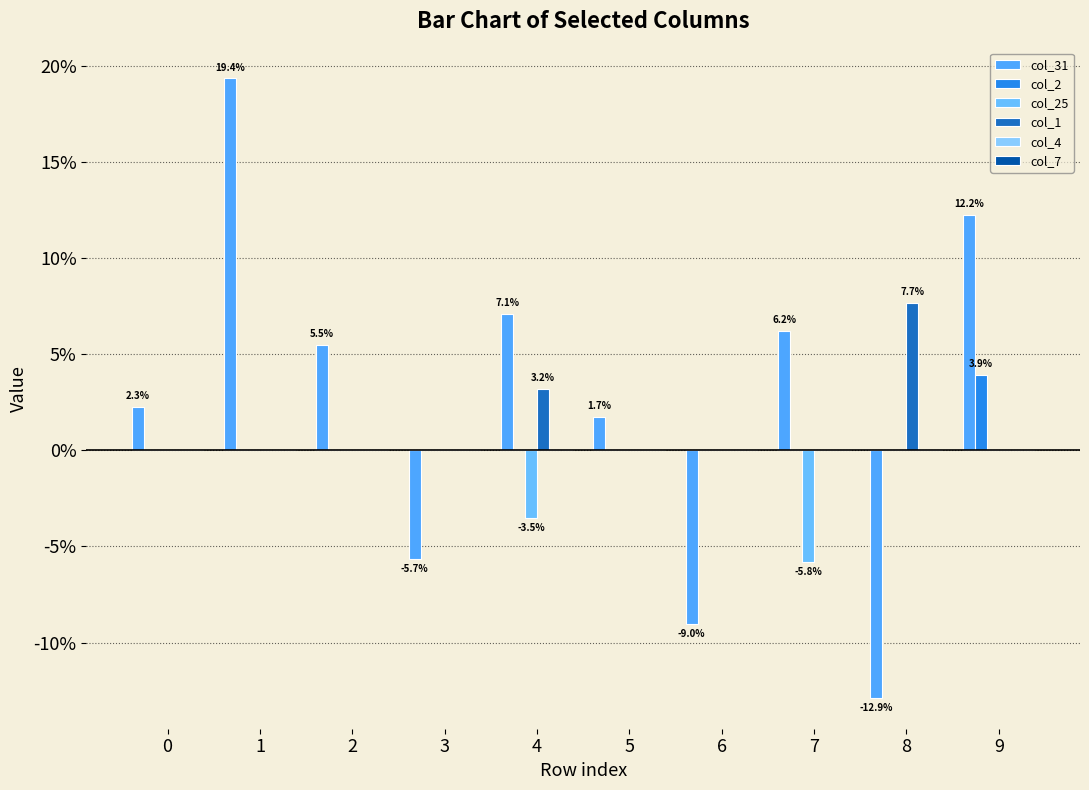

Does the chart contain stacked bars?

No